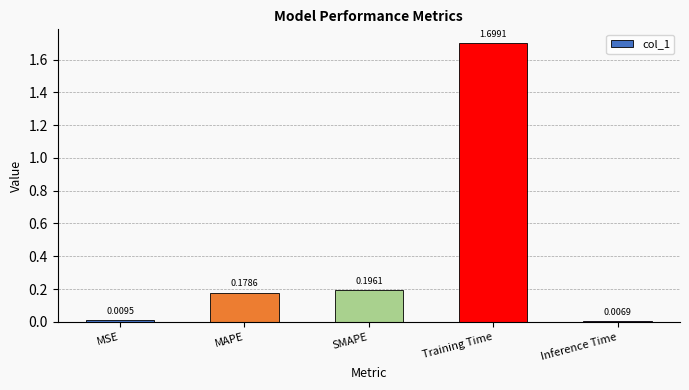

What position from the right is Training Time?

2